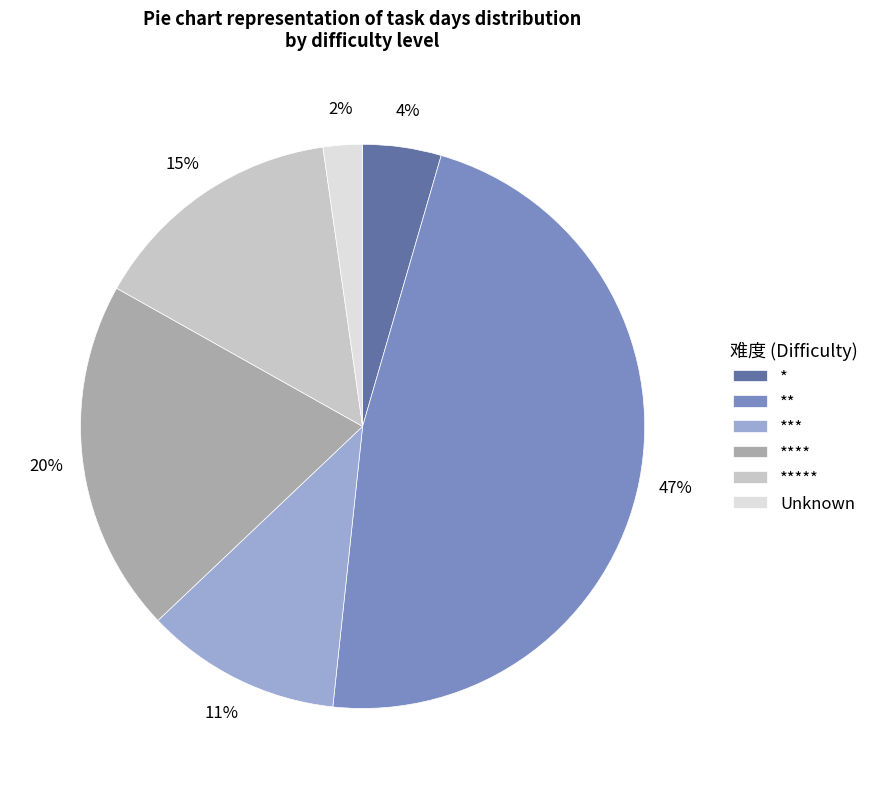

Approximately how many times larger is the value at ***** compared to **?

0.3